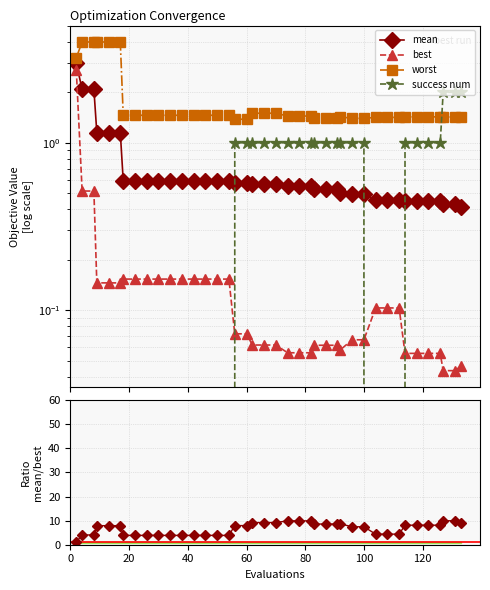

True or false: success num and worst intersect in this chart.

True